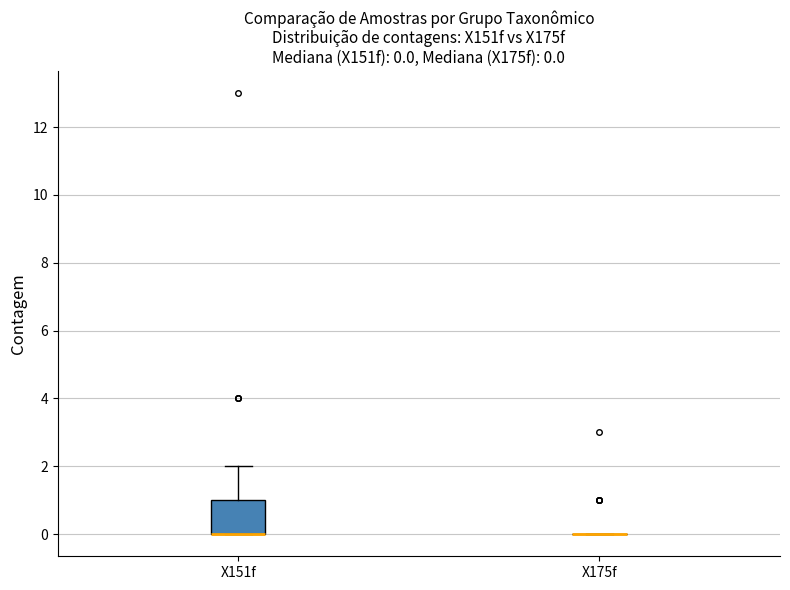

Which box is the tallest, from its lower edge to its upper edge?

X151f